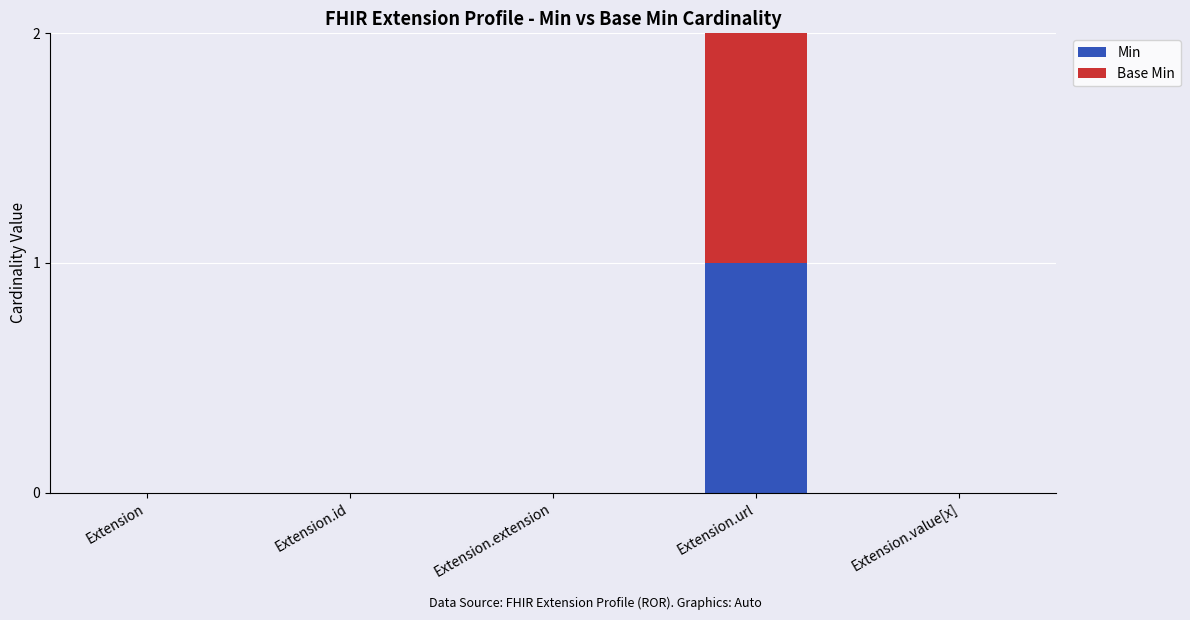

At which category is the sum across all series the highest?

Extension.url